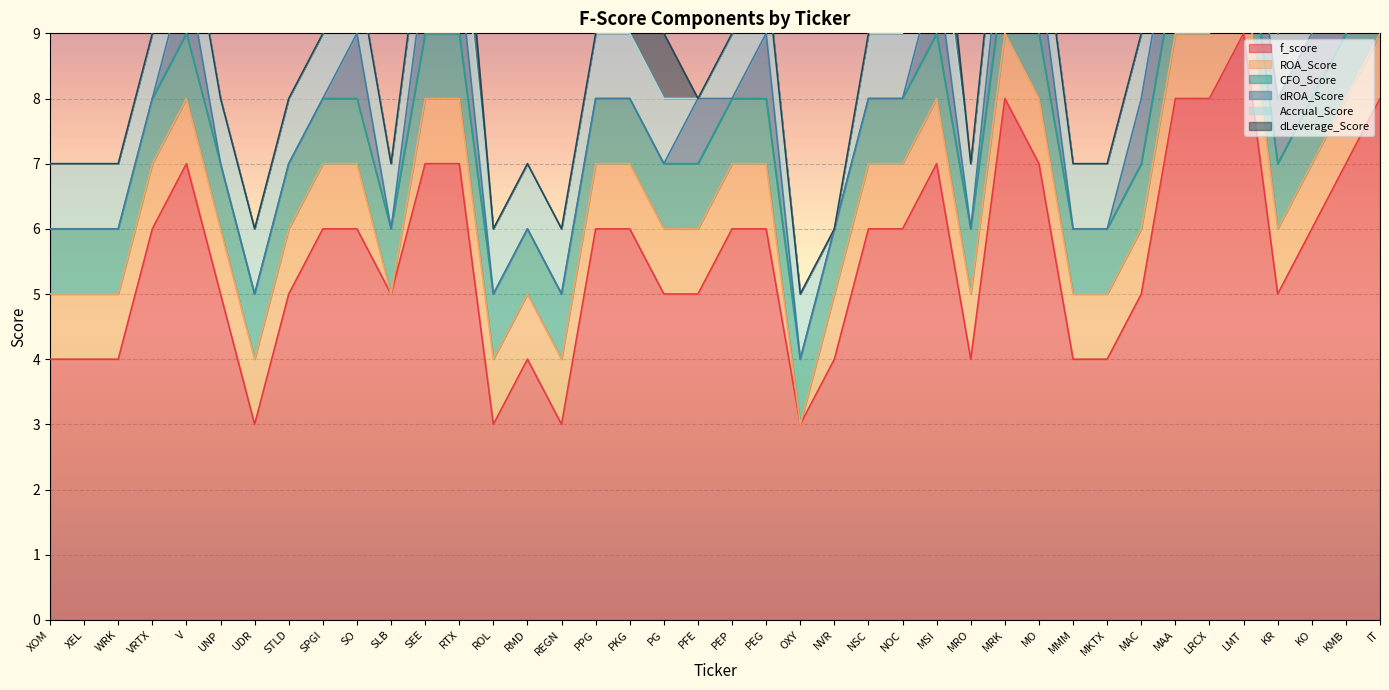

True or false: f_score and CFO_Score cross at least once.

False